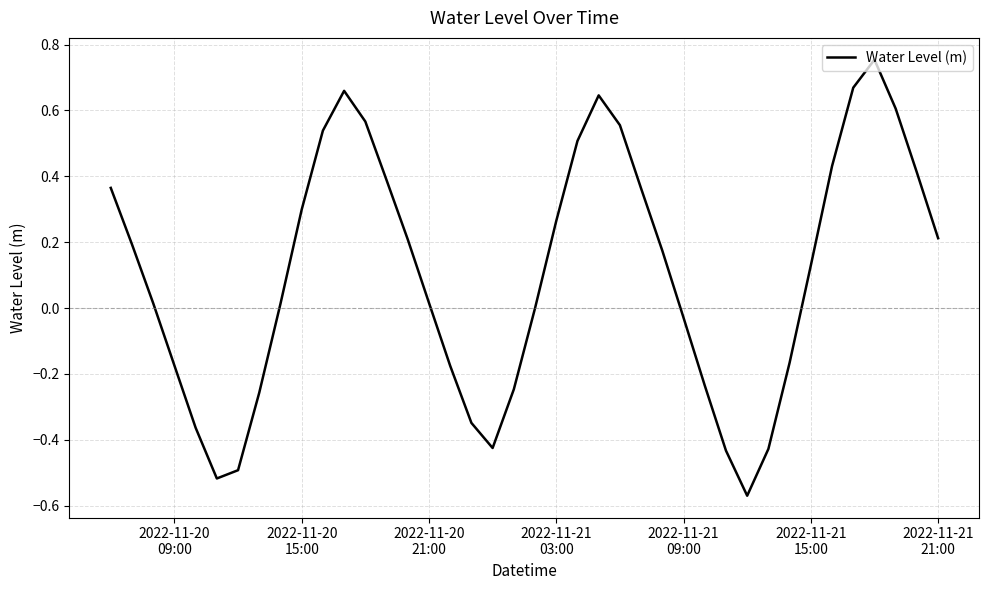

What is the difference between the maximum and minimum values?

1.3